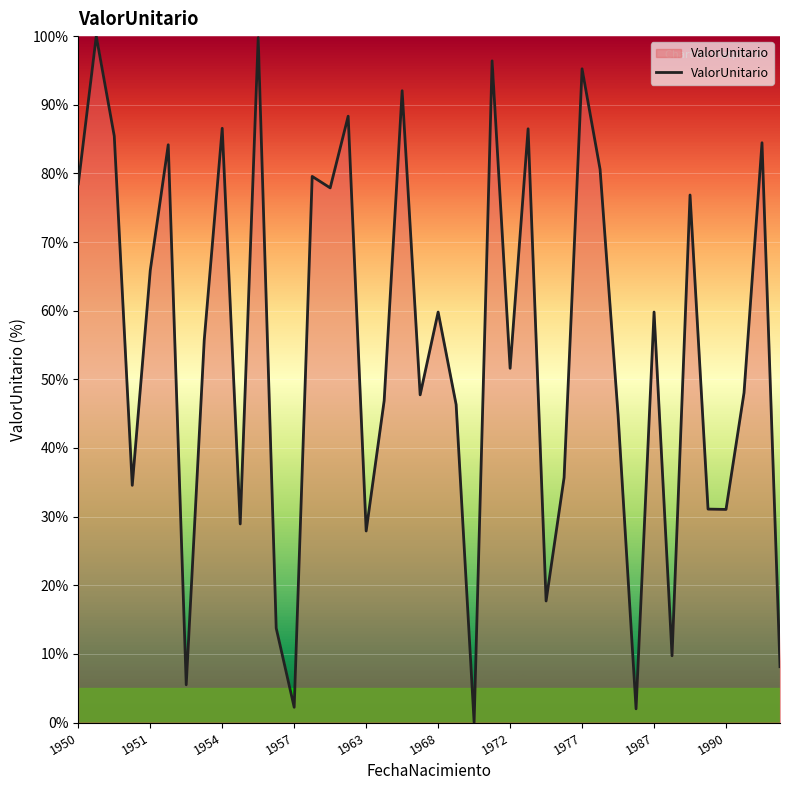

What is the greatest value displayed?

100.0